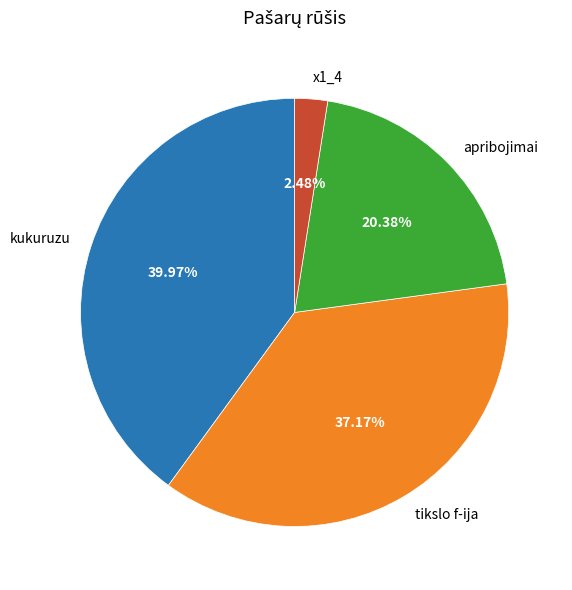

What is the largest slice in the pie chart?

kukuruzu